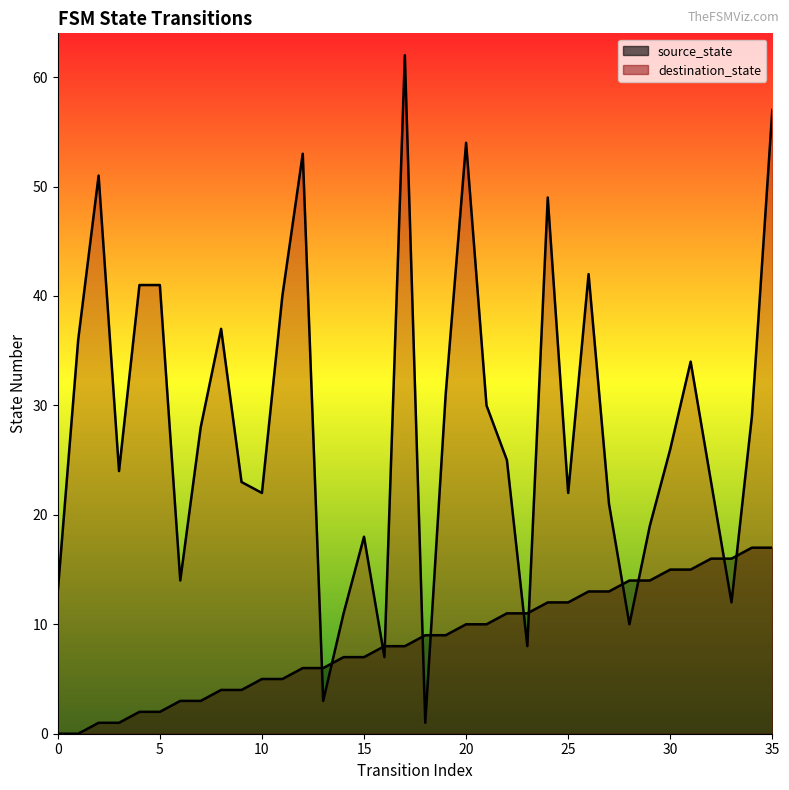

What value does the destination_state series have at 22, to the nearest 10?

20